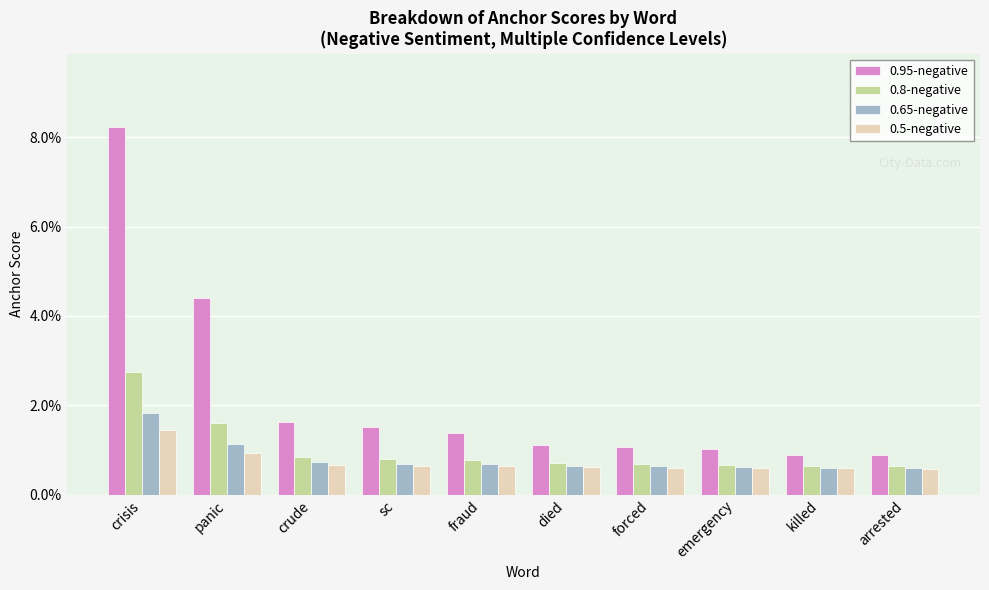

Reading right to left, extract all data points from this chart.

0.95-negative: arrested=0.0	killed=0.0	emergency=0.0	forced=0.0	died=0.0	fraud=0.0	sc=0.0	crude=0.0	panic=0.0	crisis=0.1
0.8-negative: arrested=0.0	killed=0.0	emergency=0.0	forced=0.0	died=0.0	fraud=0.0	sc=0.0	crude=0.0	panic=0.0	crisis=0.0
0.65-negative: arrested=0.0	killed=0.0	emergency=0.0	forced=0.0	died=0.0	fraud=0.0	sc=0.0	crude=0.0	panic=0.0	crisis=0.0
0.5-negative: arrested=0.0	killed=0.0	emergency=0.0	forced=0.0	died=0.0	fraud=0.0	sc=0.0	crude=0.0	panic=0.0	crisis=0.0